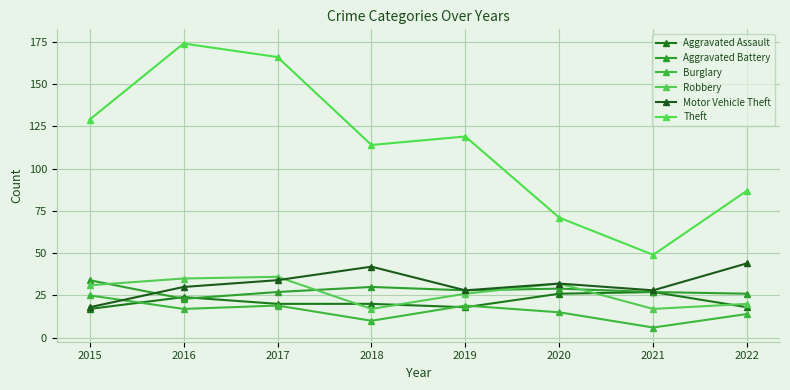

Is this an area chart (filled region under the line)?

No